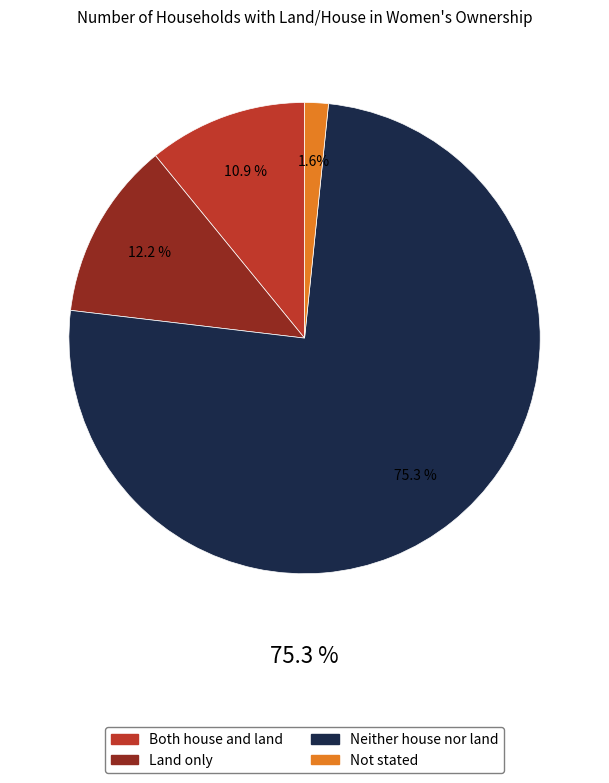

What is the total percentage of Not stated and Neither house nor land?

76.9%